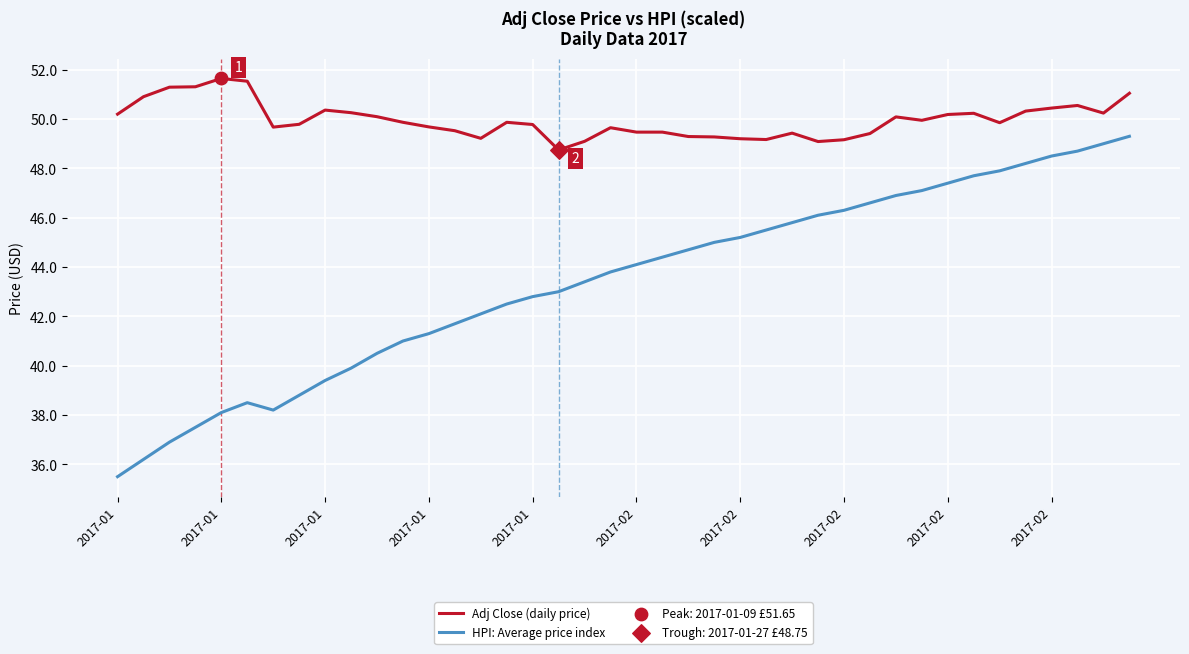

Which series has the largest total across all categories?

Adj Close (daily price)